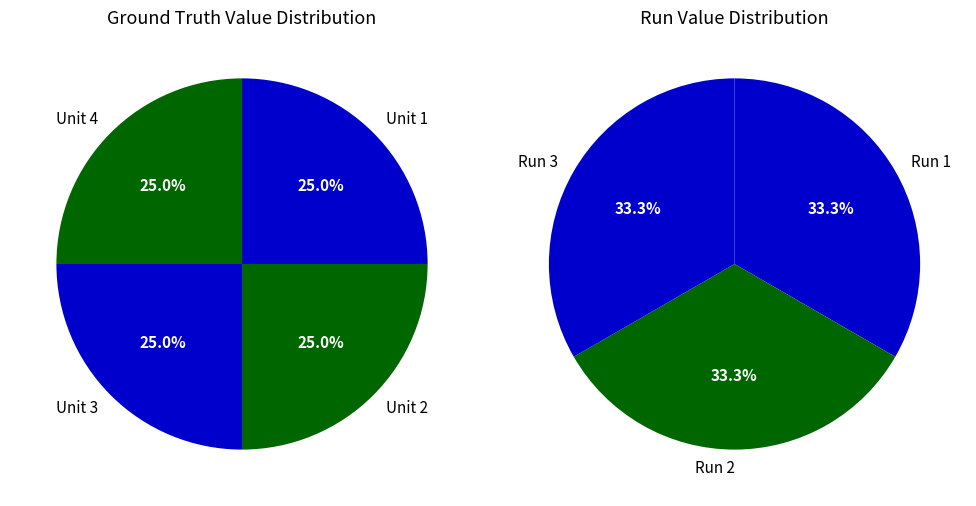

Does 3 account for over 50% of the chart?

No